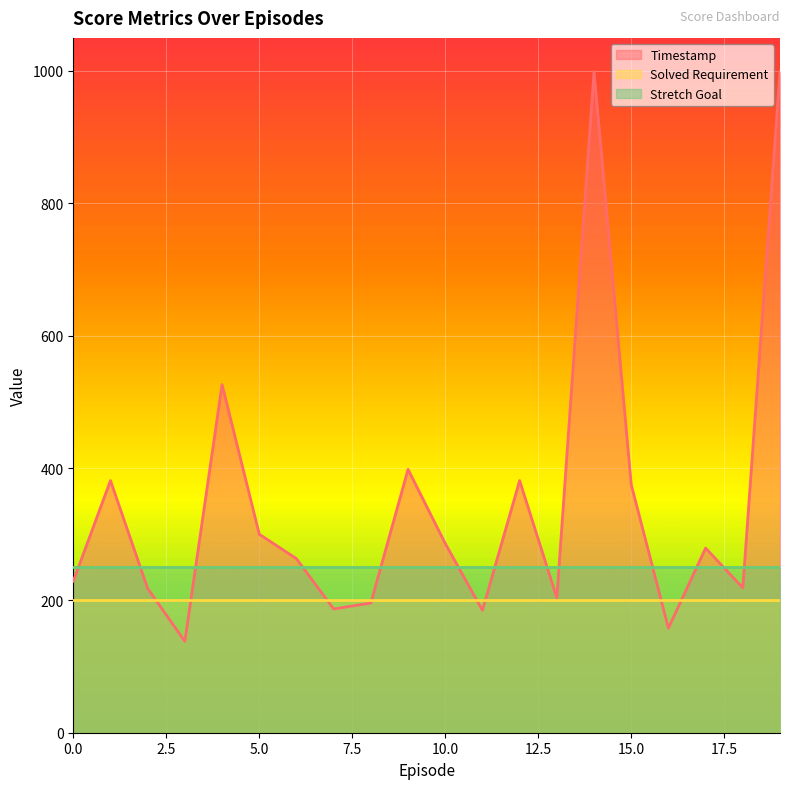

Rank the series at 16 from lowest to highest value.

Timestamp, Solved Requirement, Stretch Goal